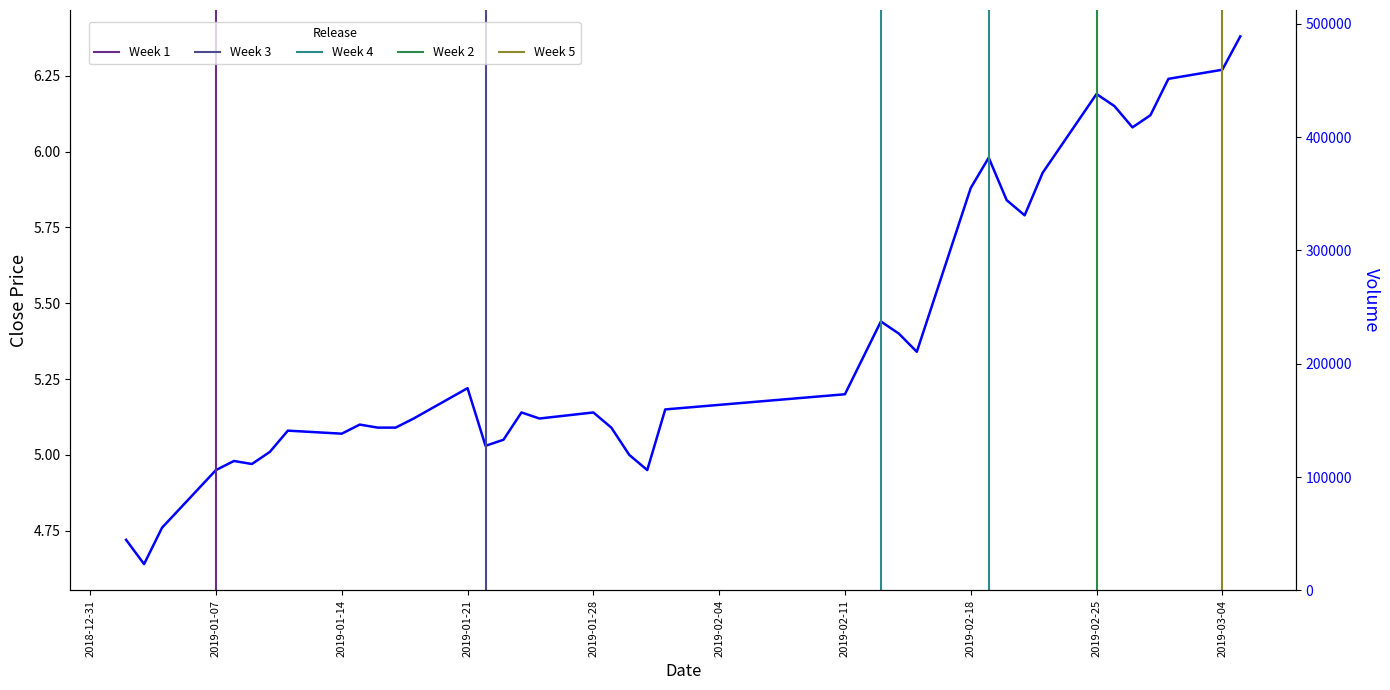

Which category has the lowest value across all series?

2019-01-03